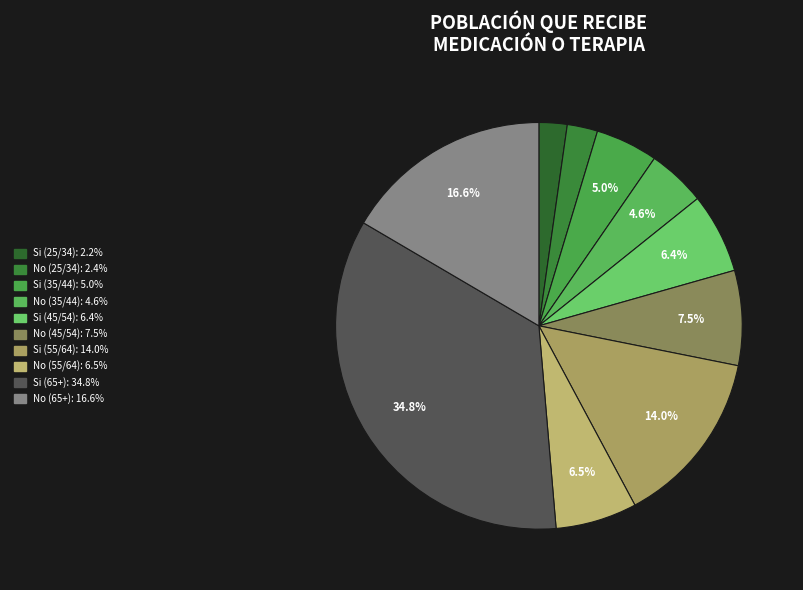

Which has a higher value, No (55/64) or No (35/44)?

No (55/64)